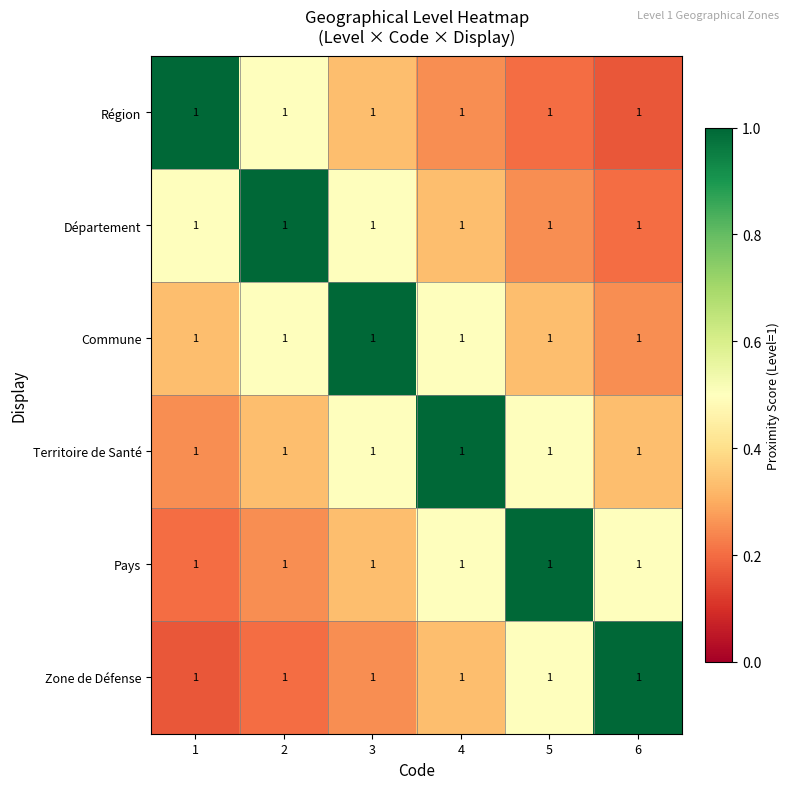

Reading right to left, what are all the values shown in this chart?

Région: 6=1.0	5=1.0	4=1.0	3=1.0	2=1.0	1=1.0
Département: 6=1.0	5=1.0	4=1.0	3=1.0	2=1.0	1=1.0
Commune: 6=1.0	5=1.0	4=1.0	3=1.0	2=1.0	1=1.0
Territoire de Santé: 6=1.0	5=1.0	4=1.0	3=1.0	2=1.0	1=1.0
Pays: 6=1.0	5=1.0	4=1.0	3=1.0	2=1.0	1=1.0
Zone de Défense: 6=1.0	5=1.0	4=1.0	3=1.0	2=1.0	1=1.0